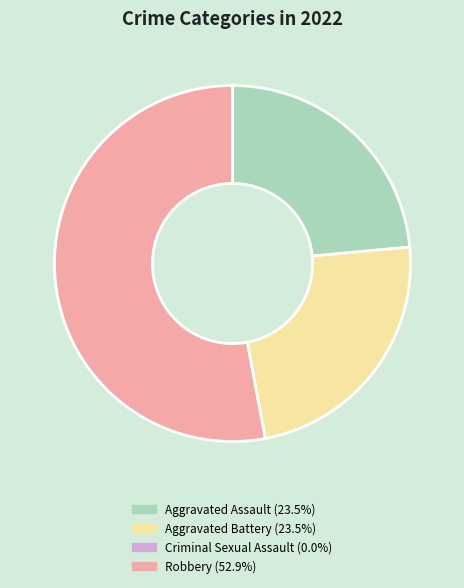

Is there any slice that represents more than half of the pie?

Yes